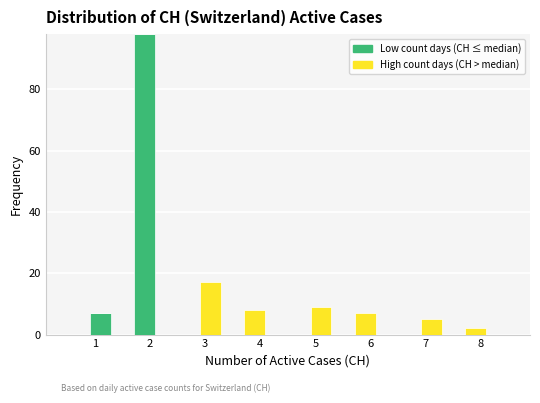

What is the total height of the stacked bar covering 4.9 to 5.3 on the x-axis? The values are not printed on the chart, so give them approximately, as read against the axis.

10